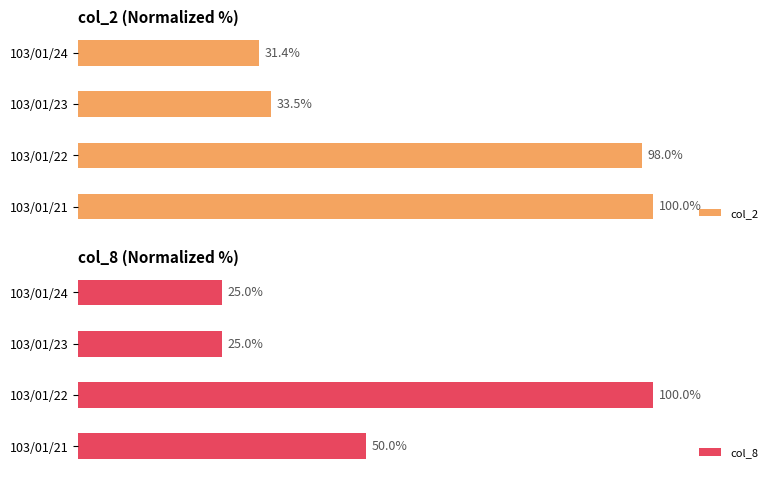

How many groups of bars are there?

4